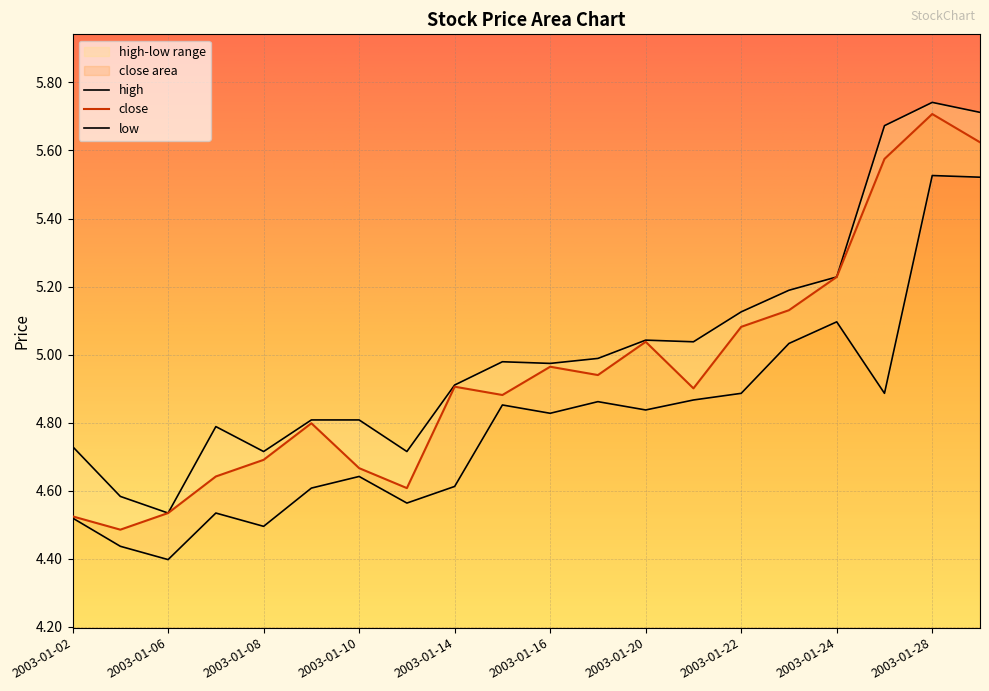

What is the spread (max minus min) of values at 2003-01-03?

0.1